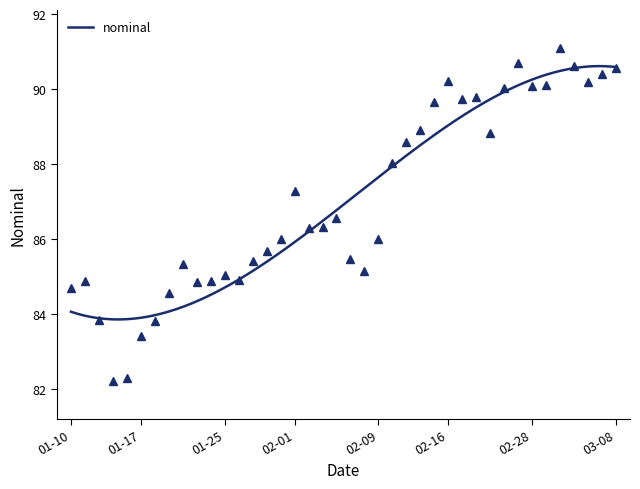

Does the chart have visible grid lines?

No